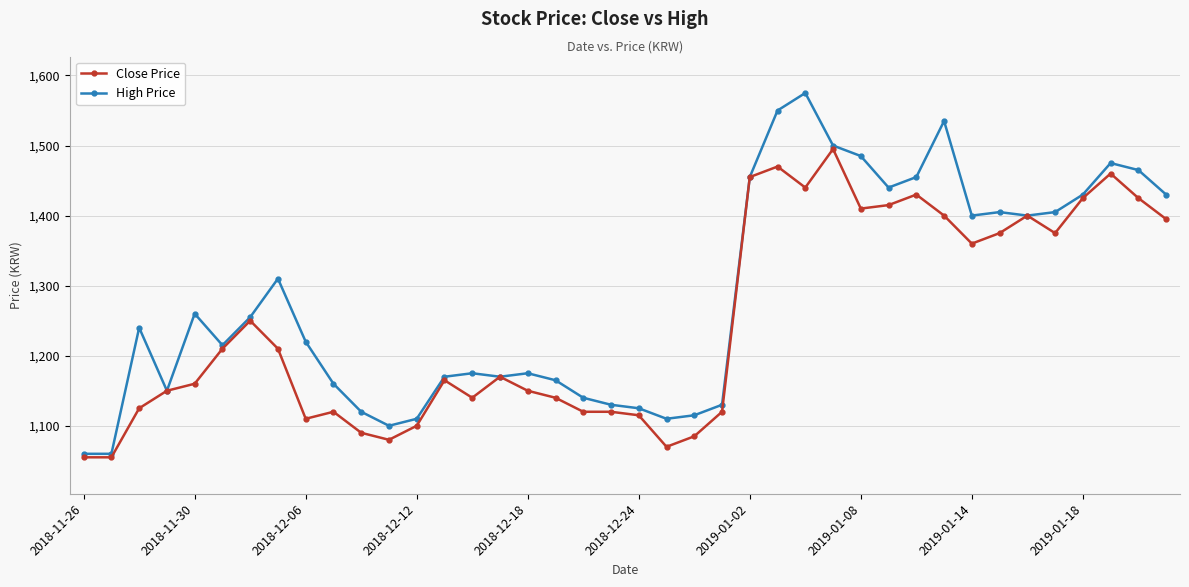

What is the value of the Close Price point at the 39th from the left?

1425